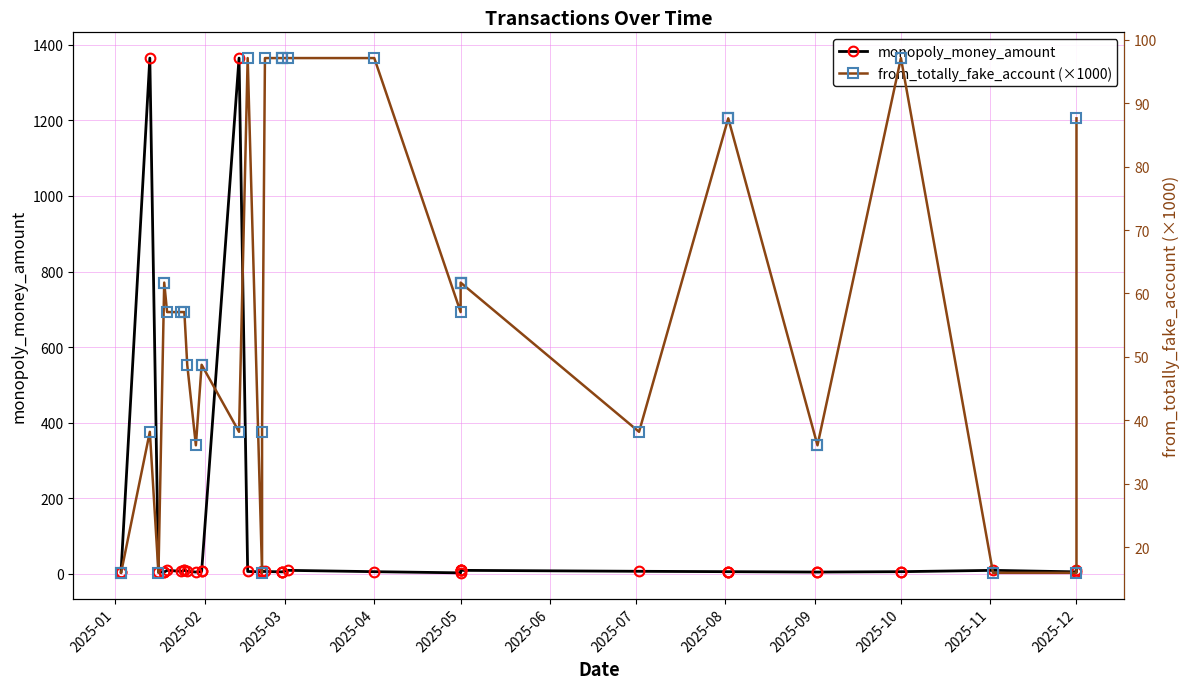

How many data points in monopoly_money_amount are less than 6?

20